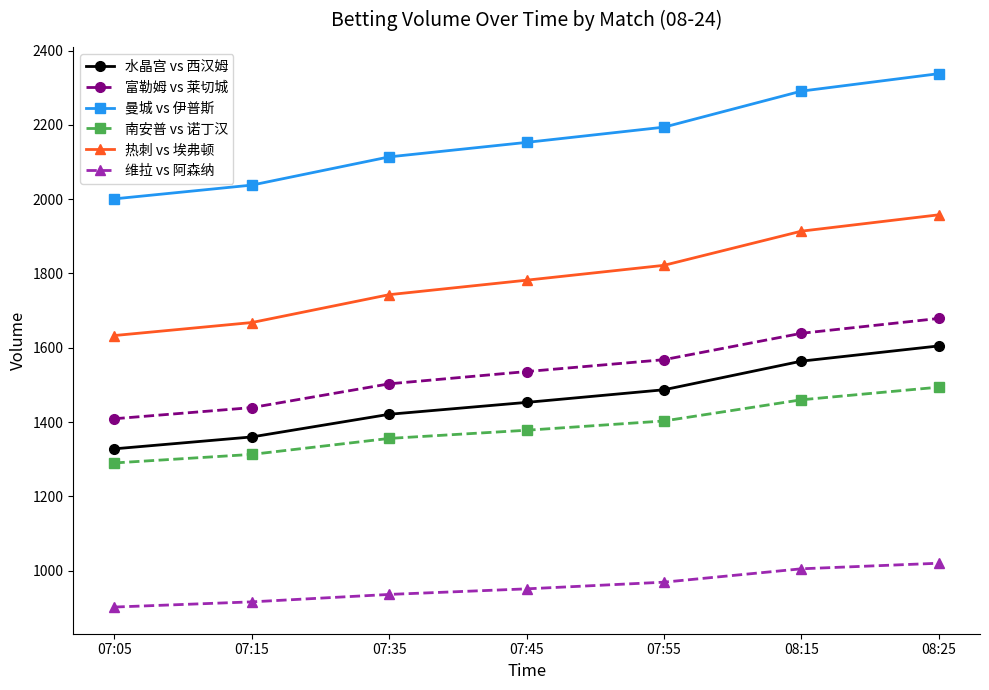

What position from the left is 08:25?

7